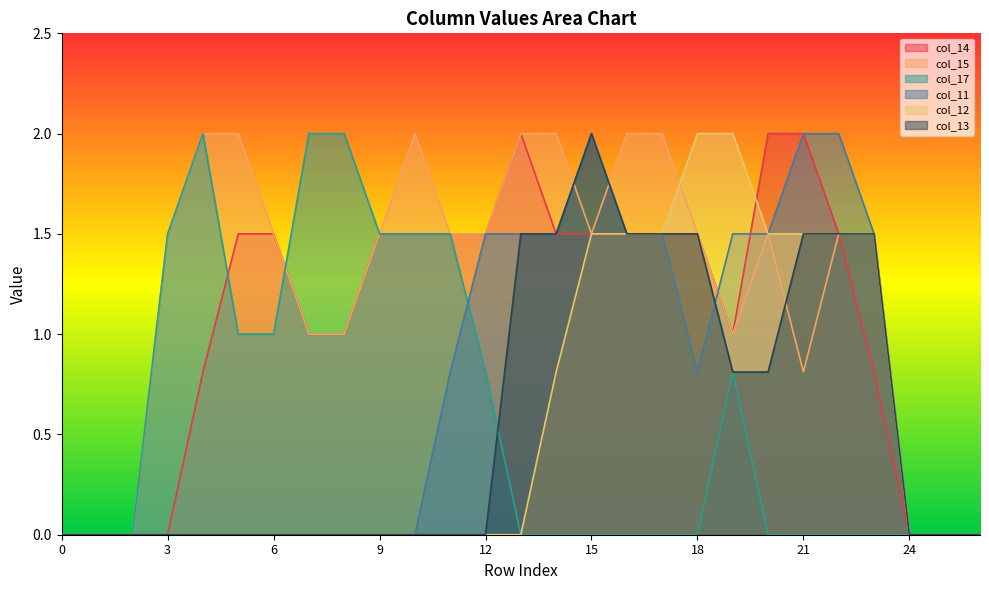

How many intersections are there between col_11 and col_14?

2